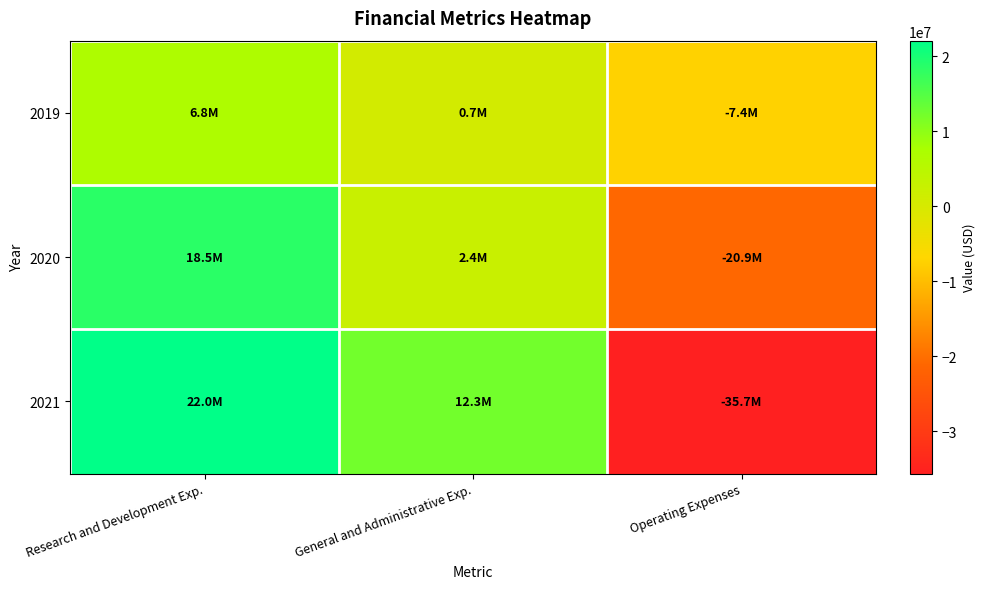

How many data points does each series have?

3